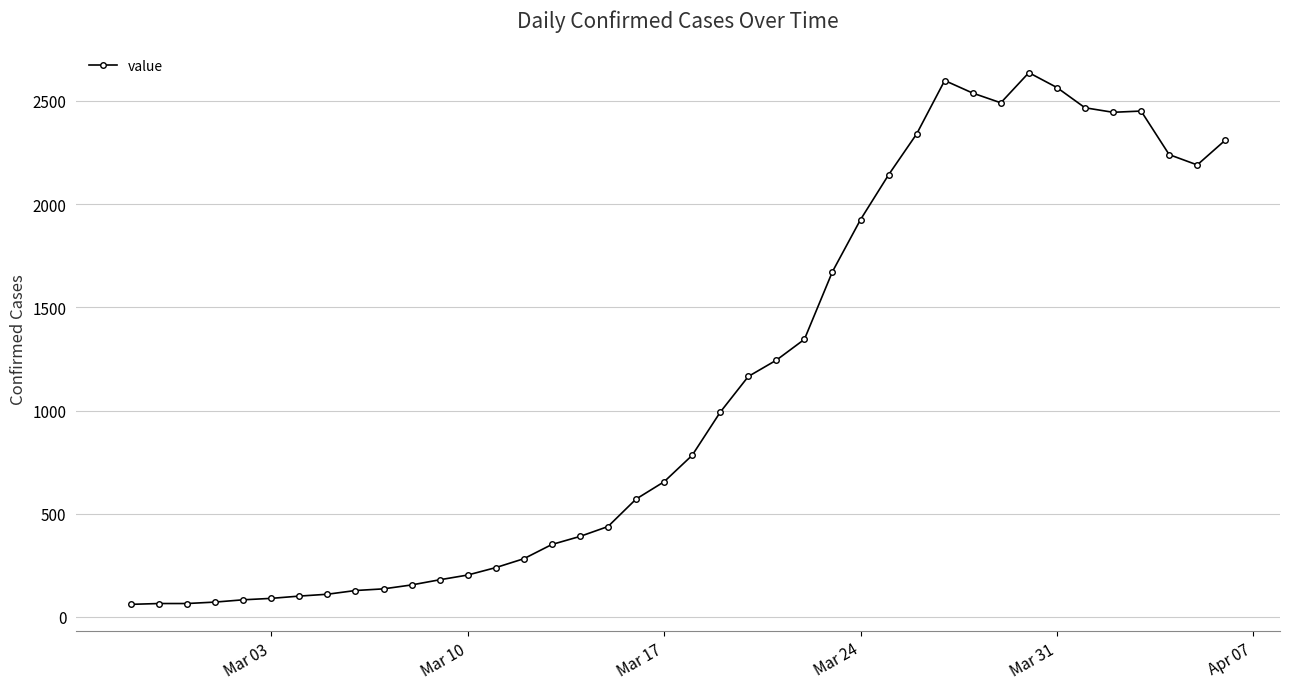

How many values are below 783?

20